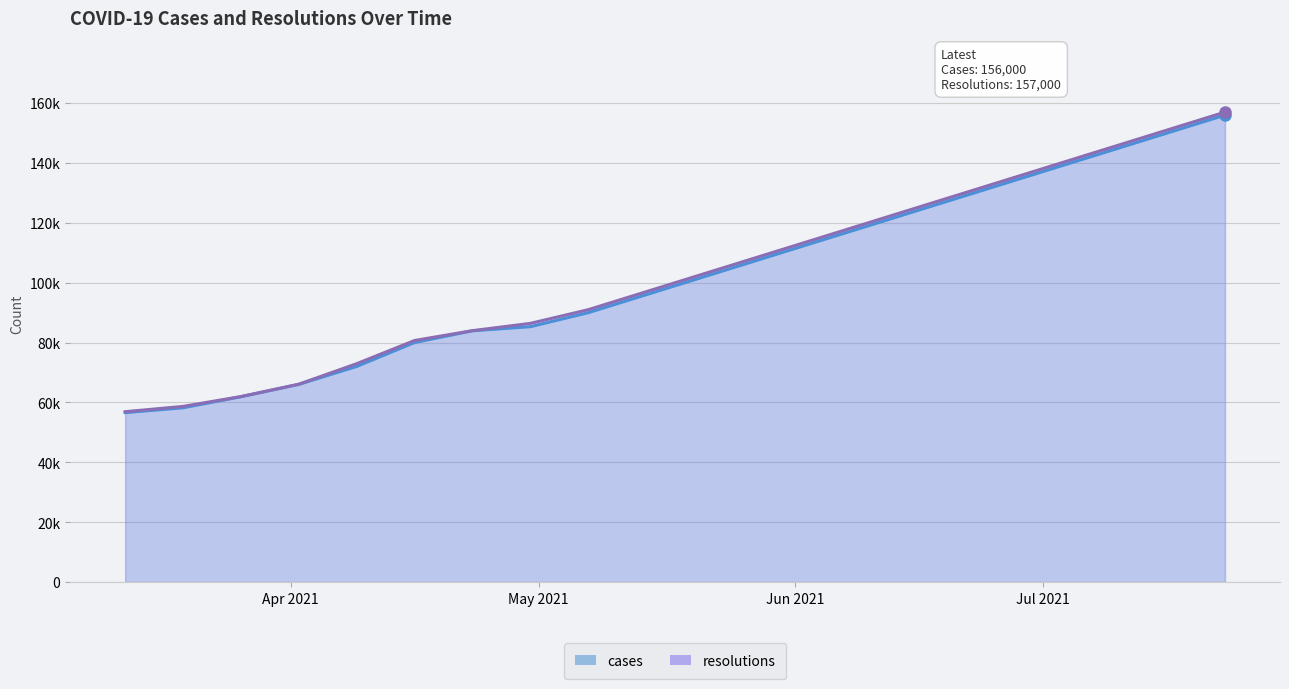

True or false: resolutions and cases cross at least once.

False